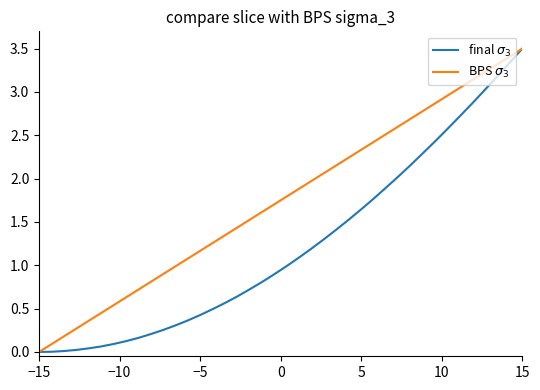

What are all the series names shown in the legend?

final $\sigma_3$, BPS $\sigma_3$